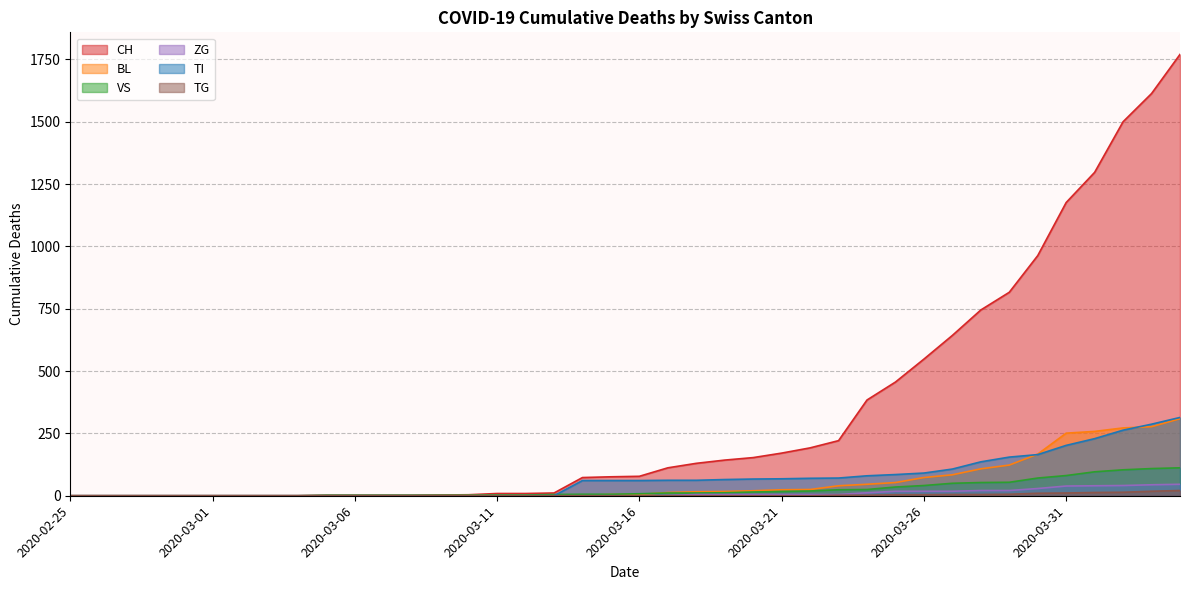

At which category is the sum across all series the highest?

2020-04-04